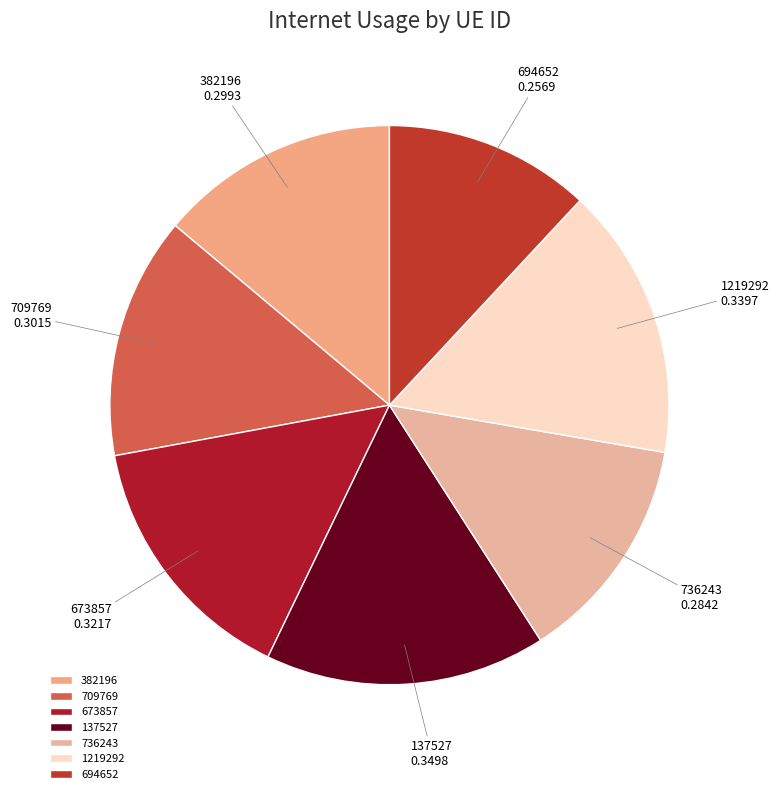

Which has a higher value, 694652 or 709769?

709769